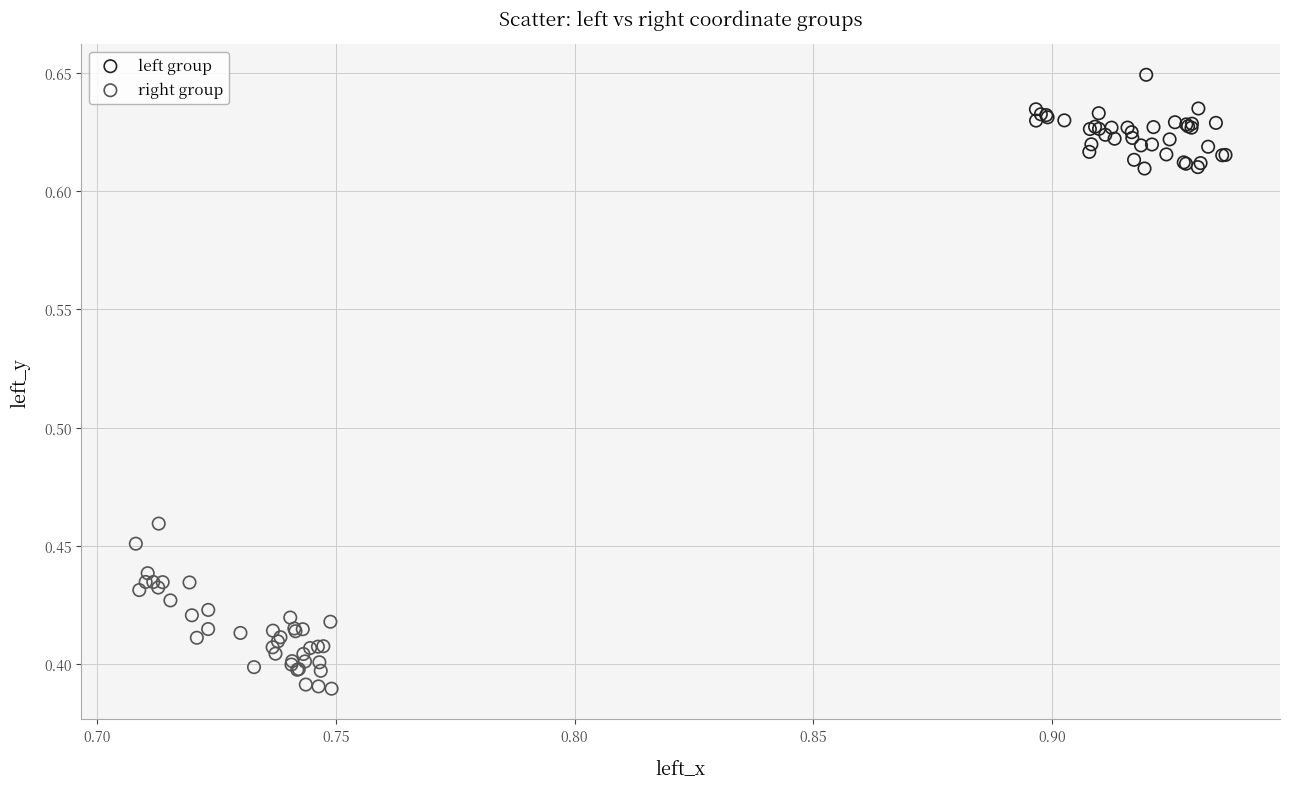

Which series reaches the minimum Y coordinate?

right group